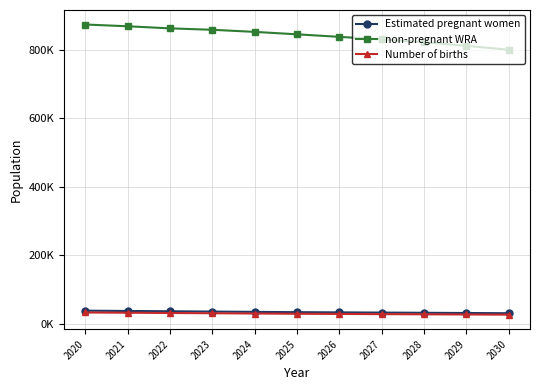

Is it true that Number of births equals 58776.2 at 2020?

False